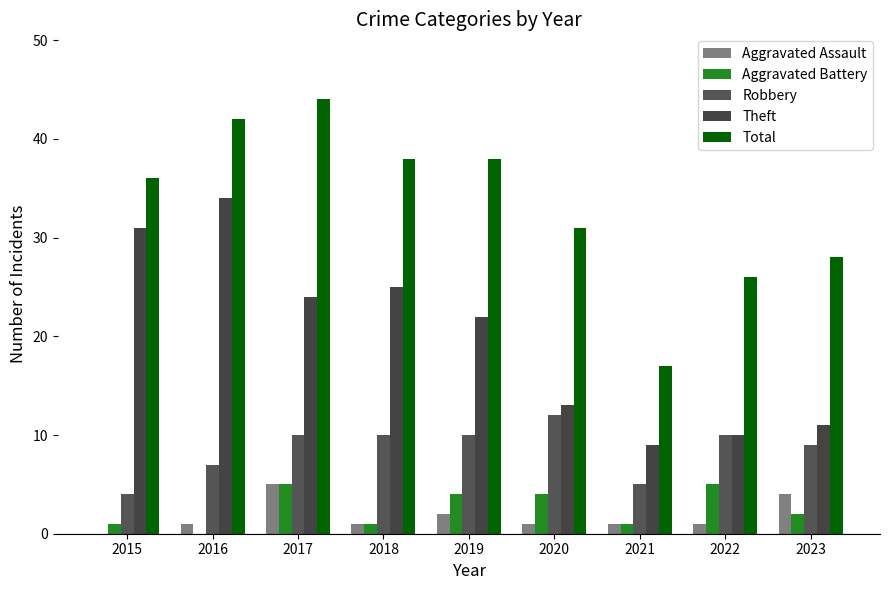

At which label is Robbery closest to 8?

2016